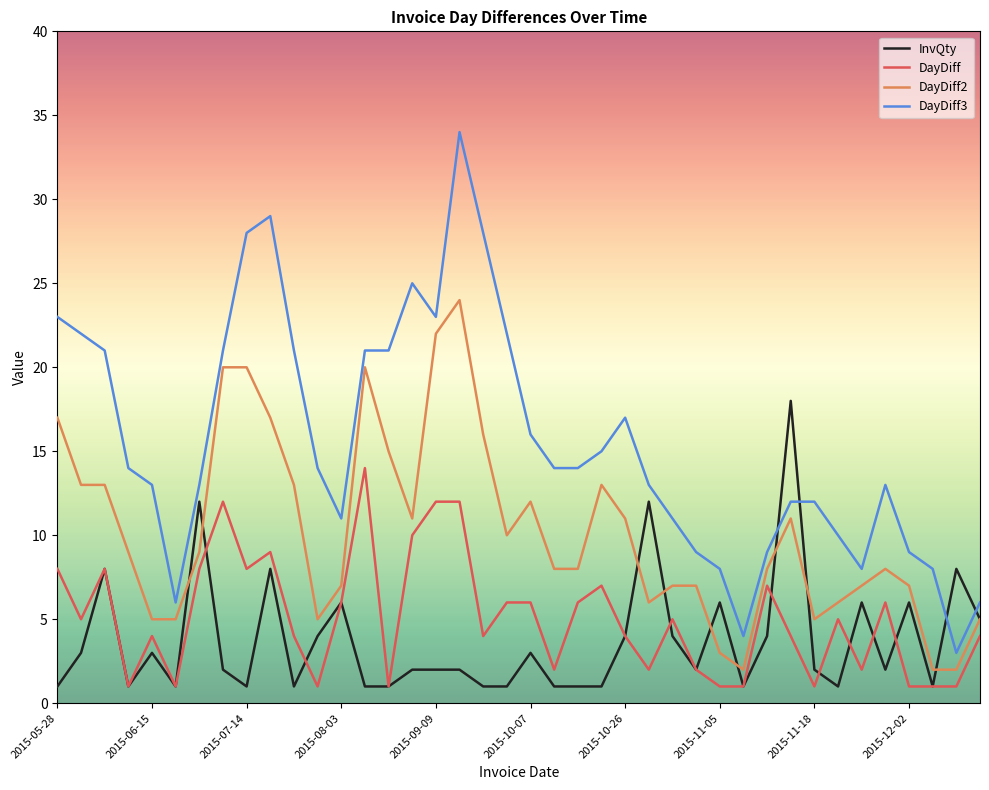

Which series has the largest total across all categories?

DayDiff3